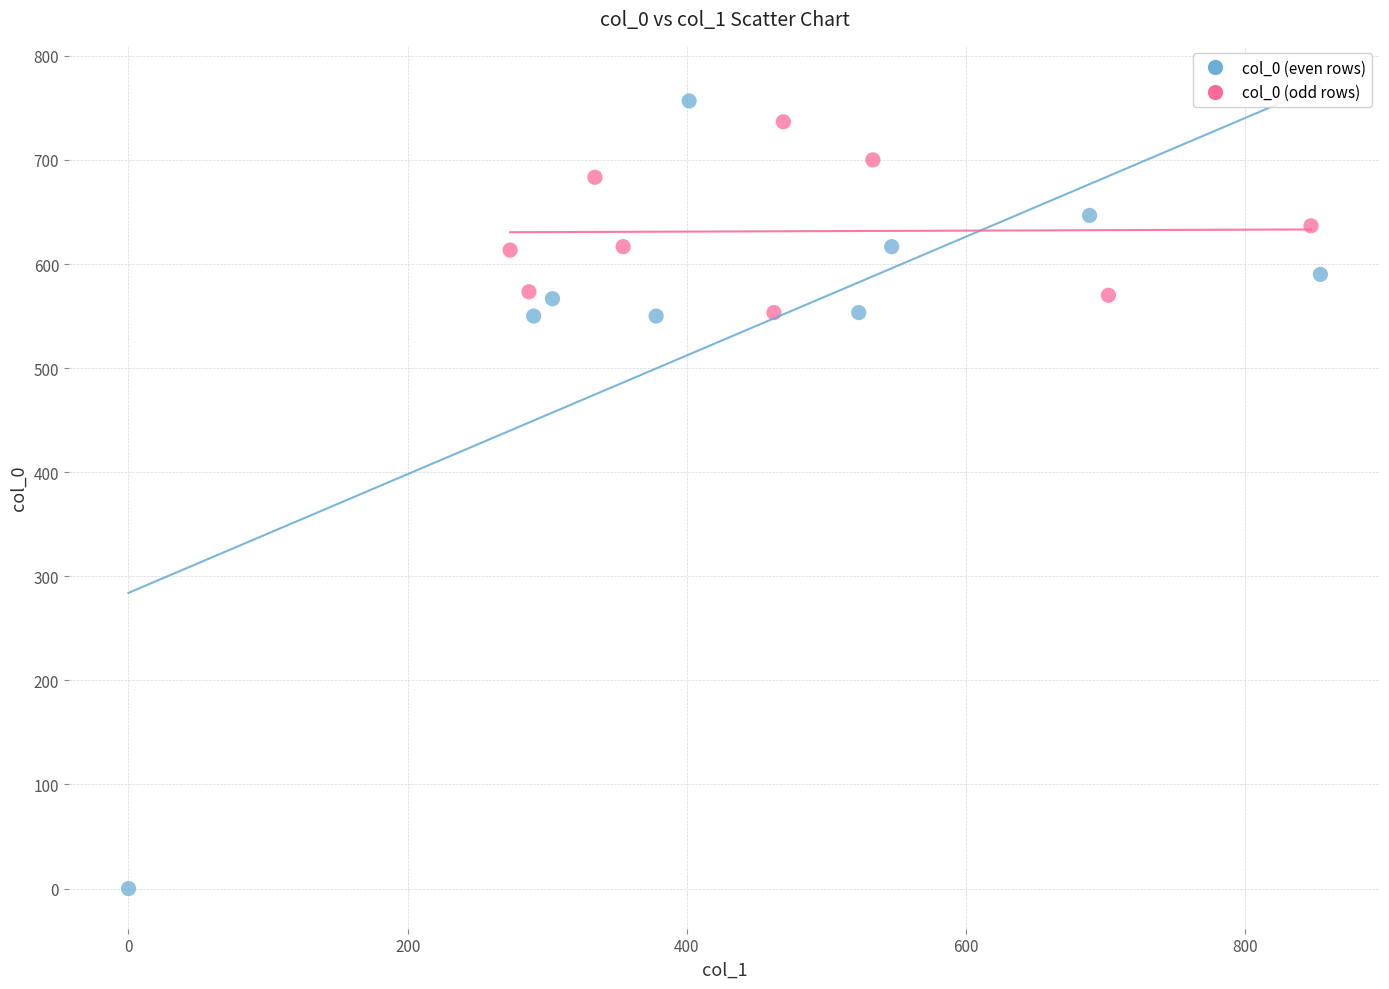

Which series contains the lowest Y value?

col_0 (even rows)